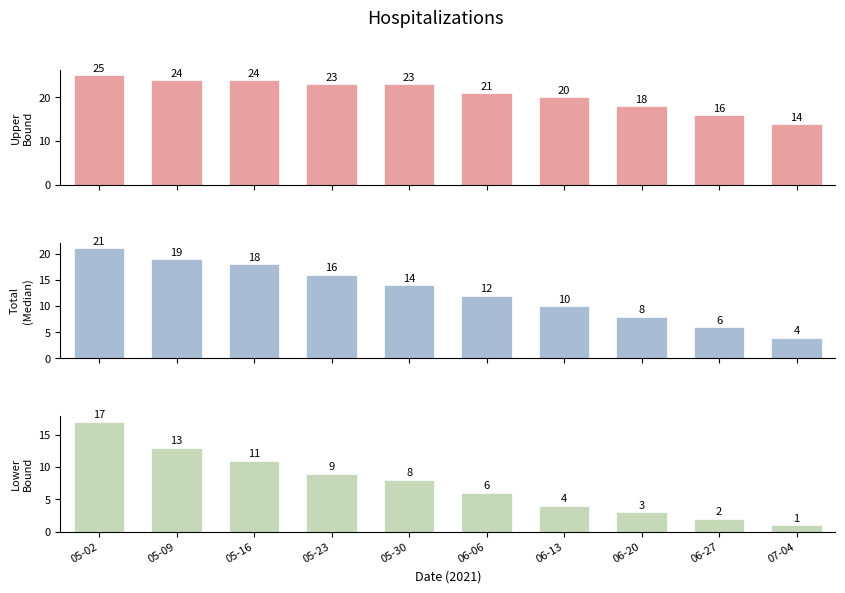

How many values in the Lower Hospitalization Bound series are below 8?

5